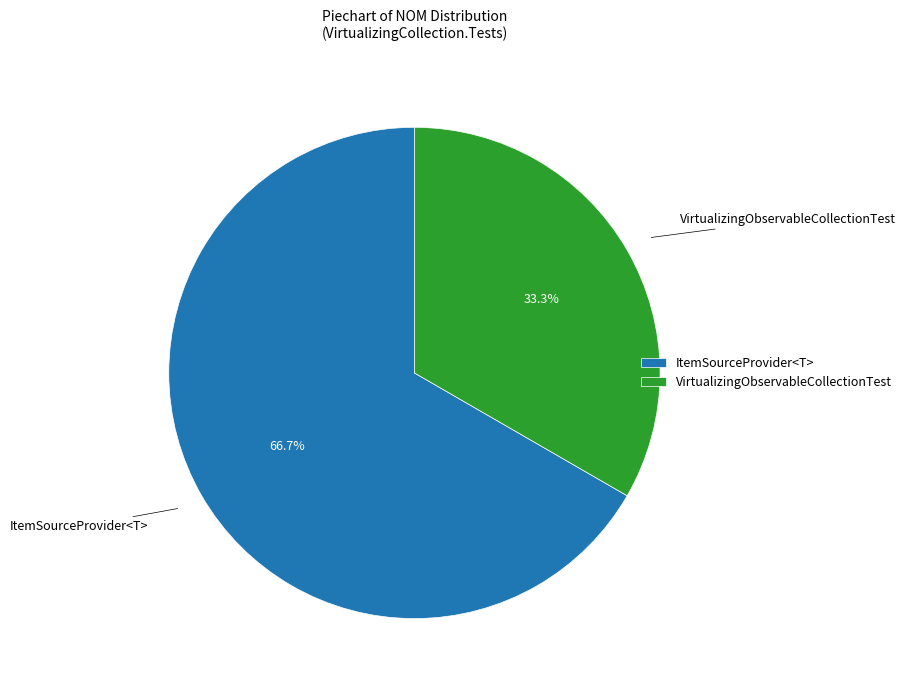

Rank the categories by value from lowest to highest.

VirtualizingObservableCollectionTest, ItemSourceProvider<T>